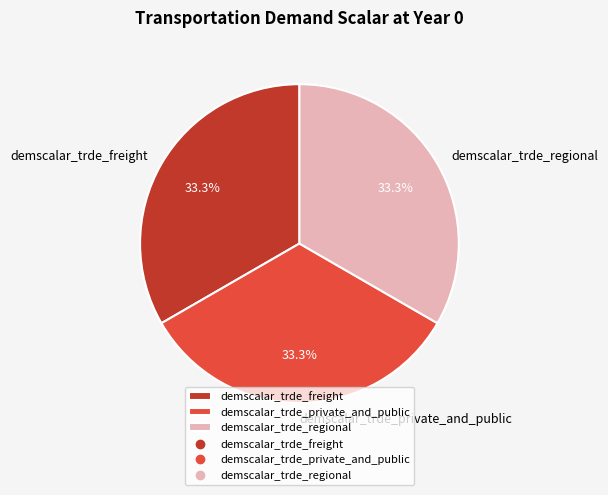

Is there any slice that represents more than half of the pie?

No